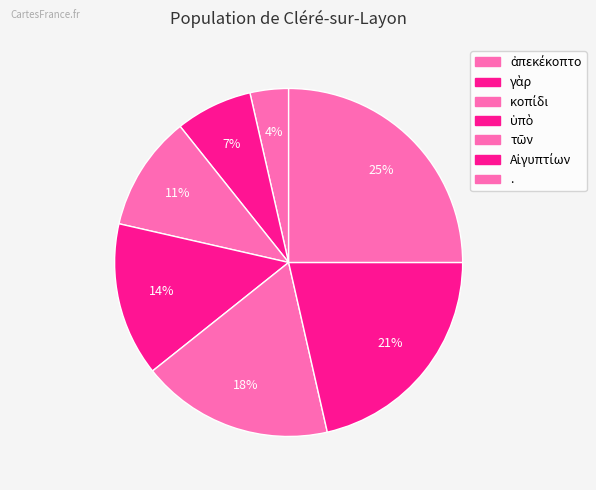

To the nearest percent, what is the difference between the largest and smallest slice percentages?

21%